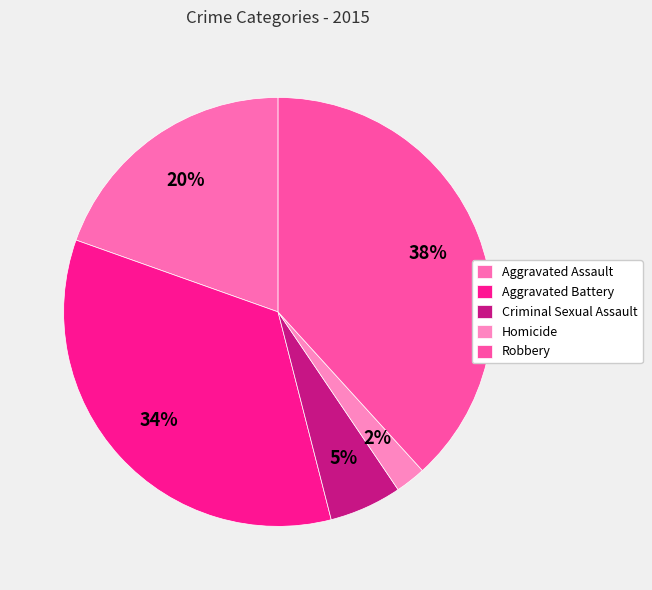

What is the total percentage of Aggravated Battery and Robbery?

72.7%